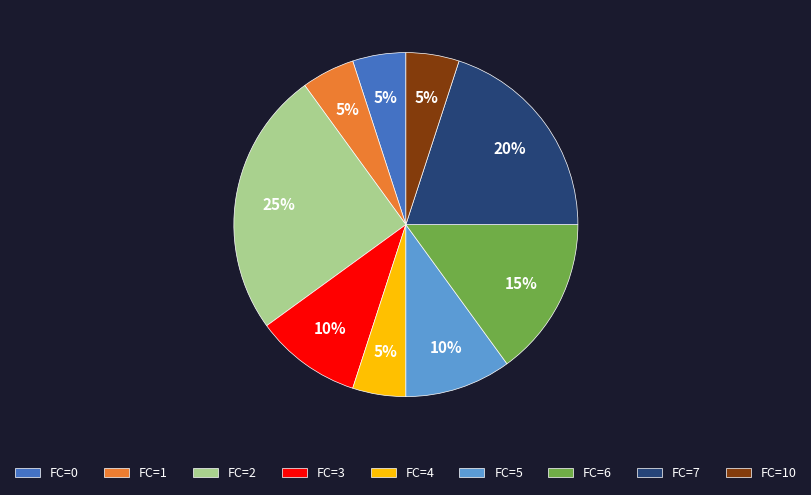

The FC=6 slice represents 1% of the pie. True or false?

False